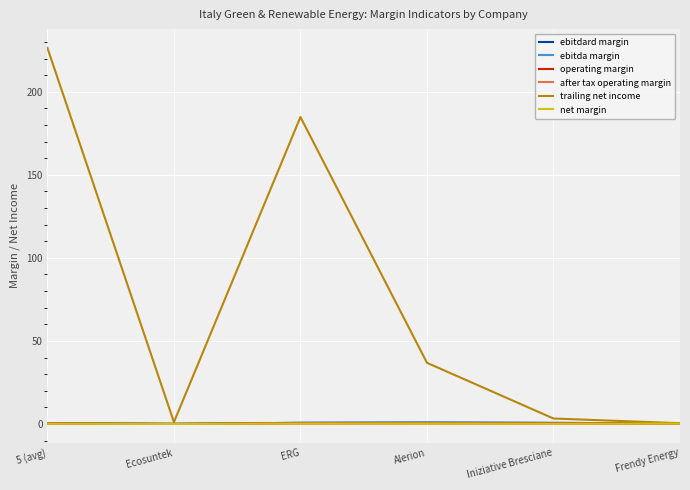

At which category does the chart reach its peak across all series?

5 (avg)